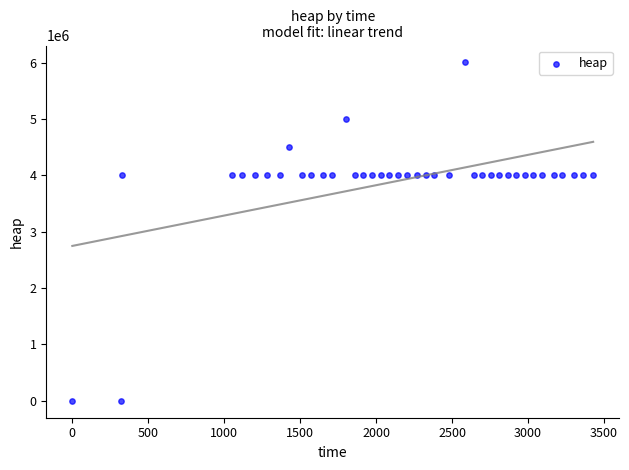

What is the range of Y values (max minus min)?

6004568